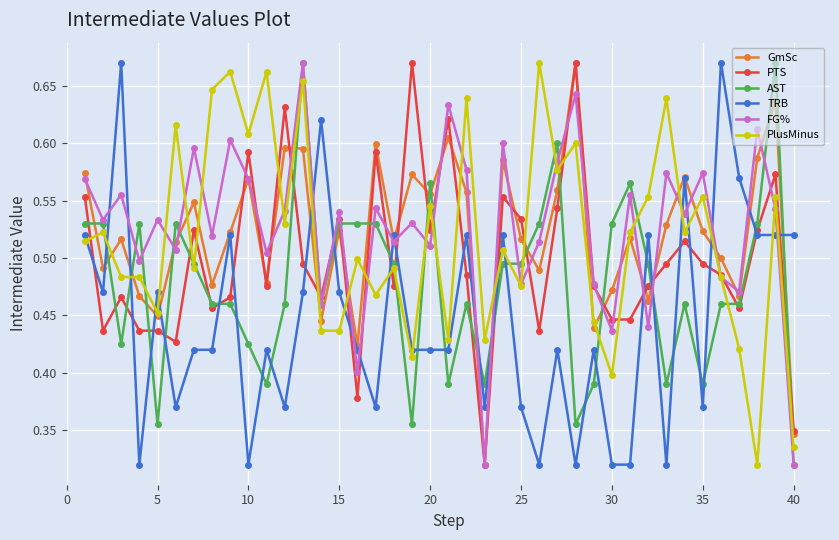

At how many categories does at least one series exceed 0?

40